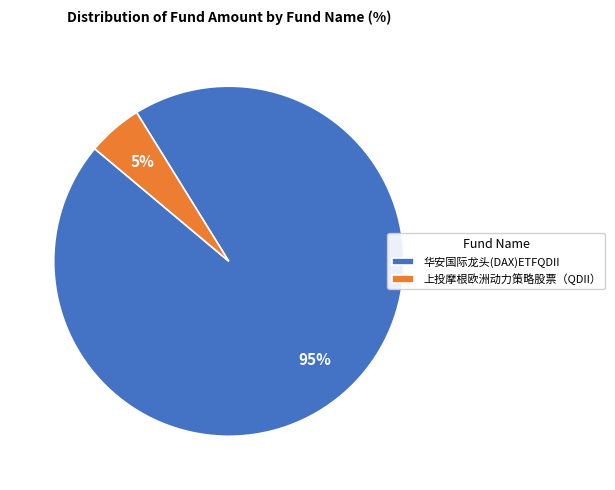

Combined, do 上投摩根欧洲动力策略股票（QDII） and 华安国际龙头(DAX)ETFQDII account for over 50%?

Yes